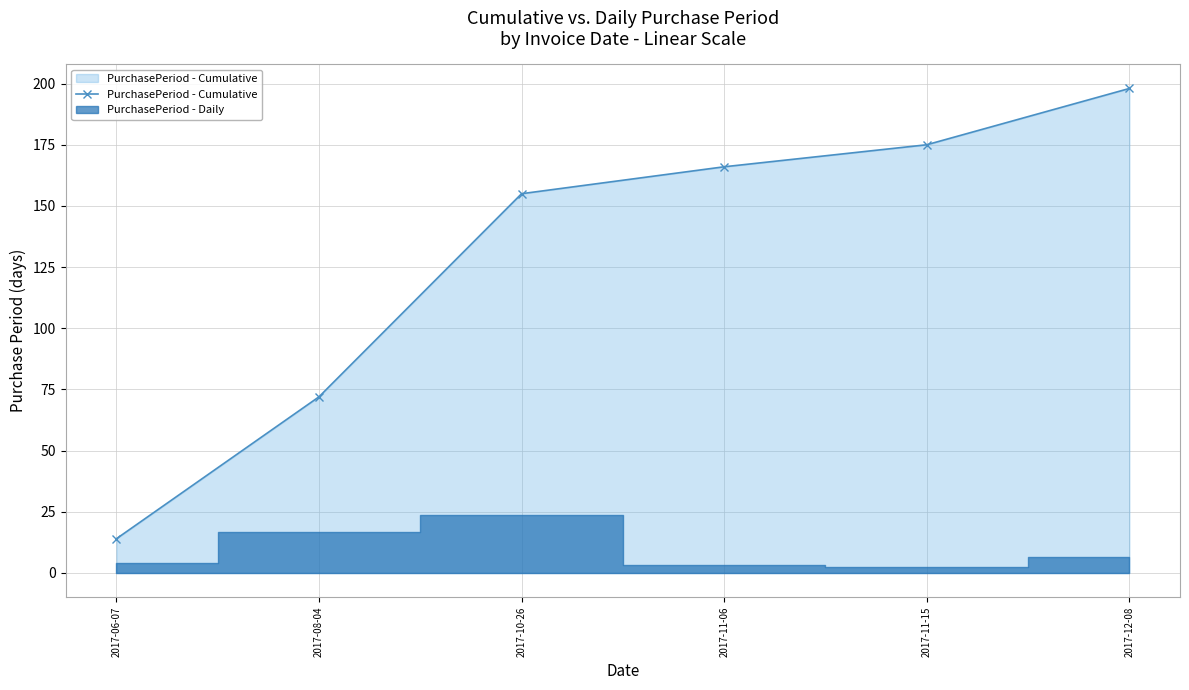

Between 2017-11-15 and 2017-08-04, which is larger?

2017-11-15